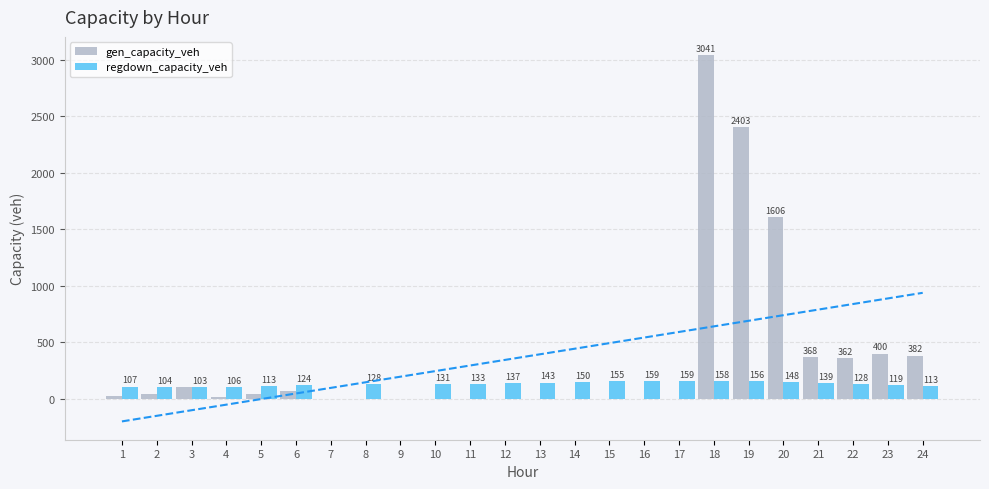

Which series has the largest total across all categories?

gen_capacity_veh